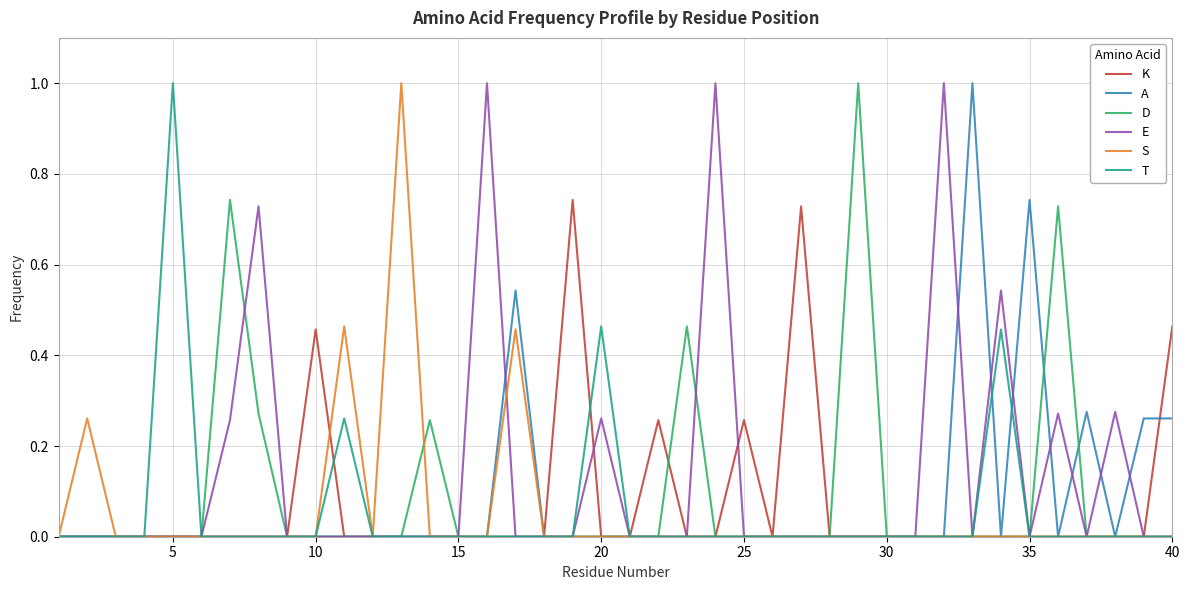

True or false: D has more than 0 interior local peaks.

True